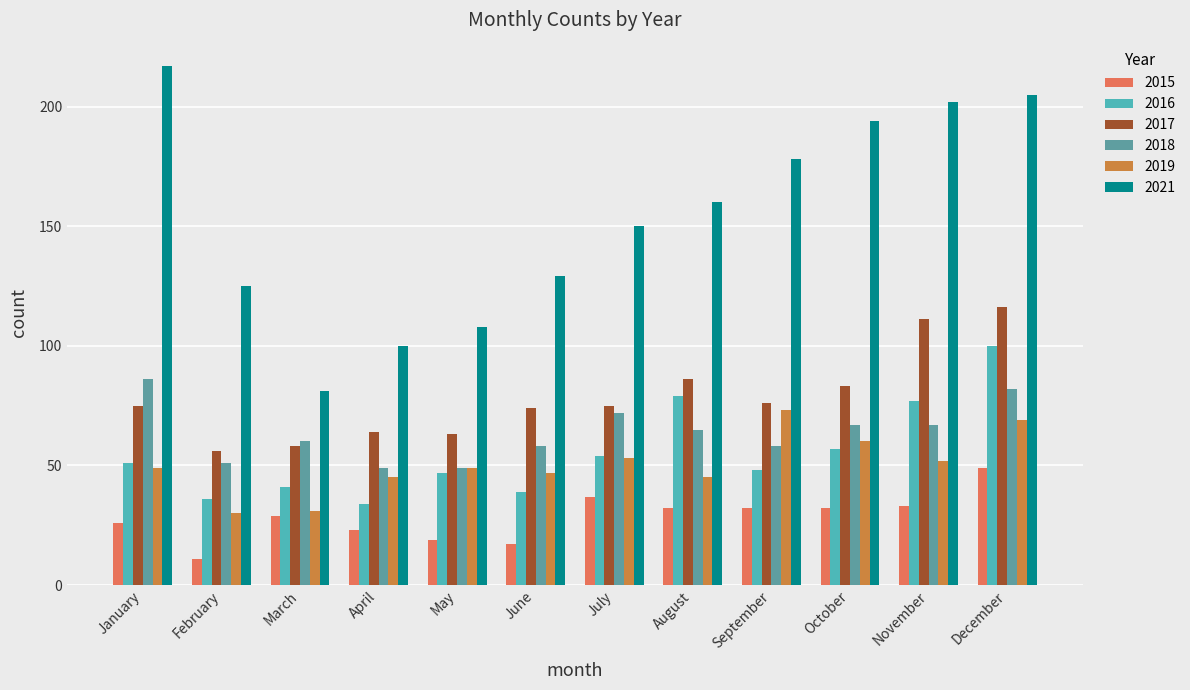

Count the number of data series in this chart.

6